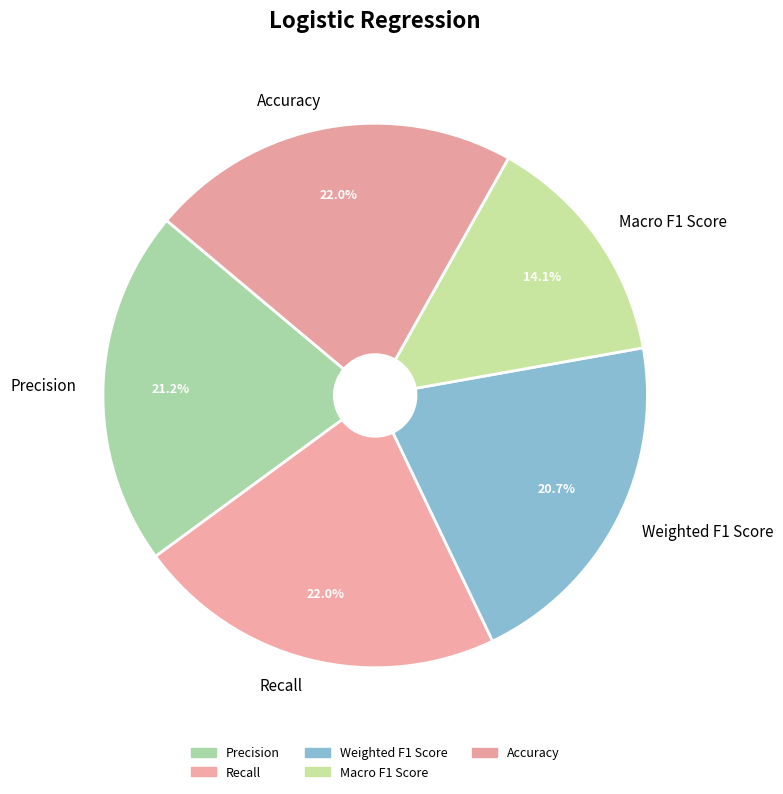

What is the smallest slice in the pie chart?

Macro F1 Score